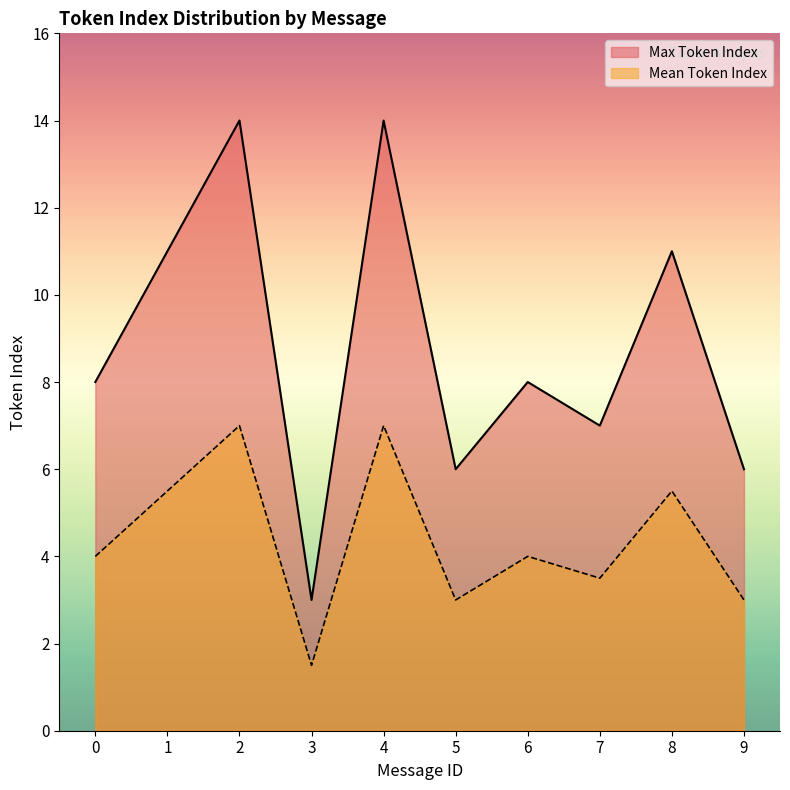

Is it true that Mean Token Index equals 5.5 at 1?

True